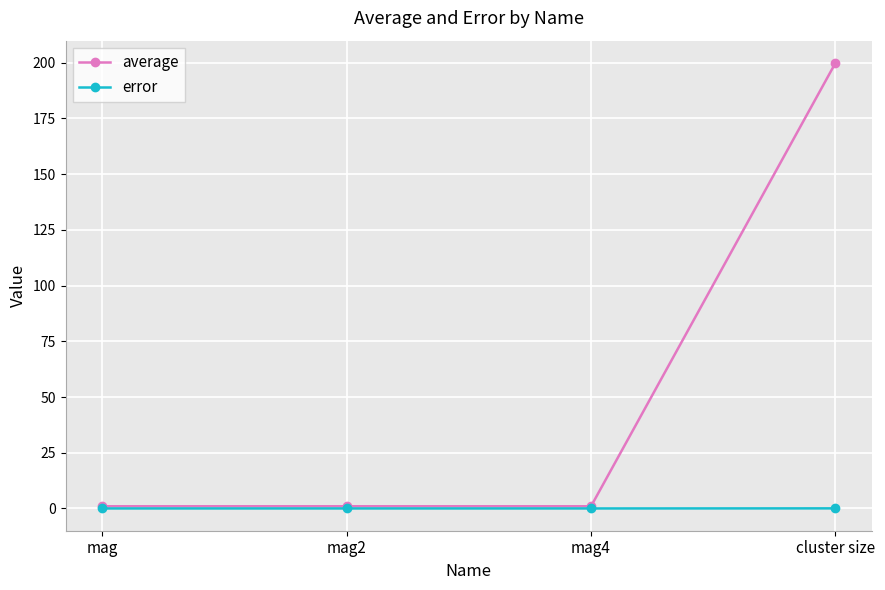

Which series has the largest total across all categories?

average